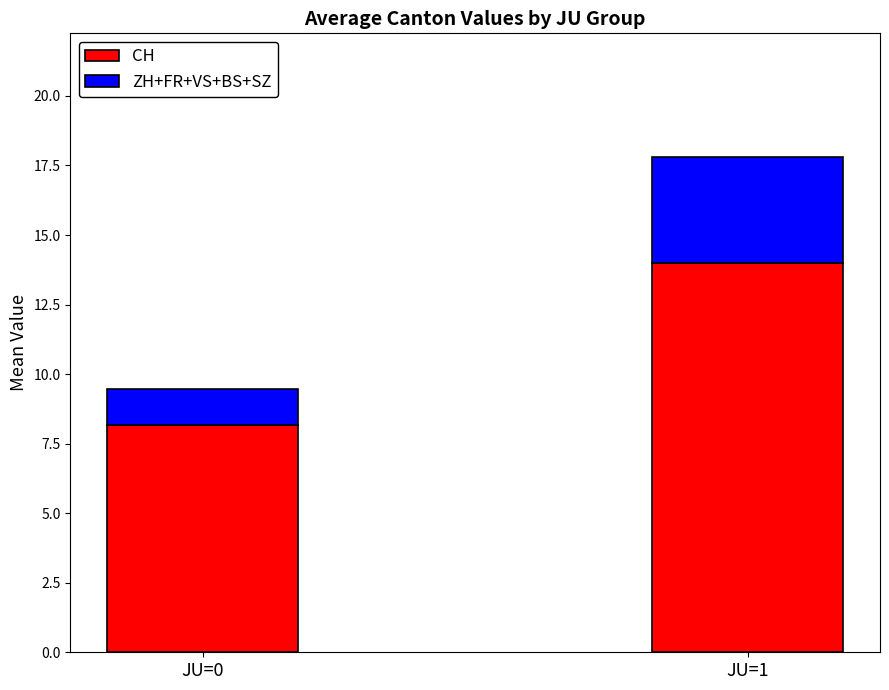

Reading left to right, transcribe the values for CH.

8.2	14.0